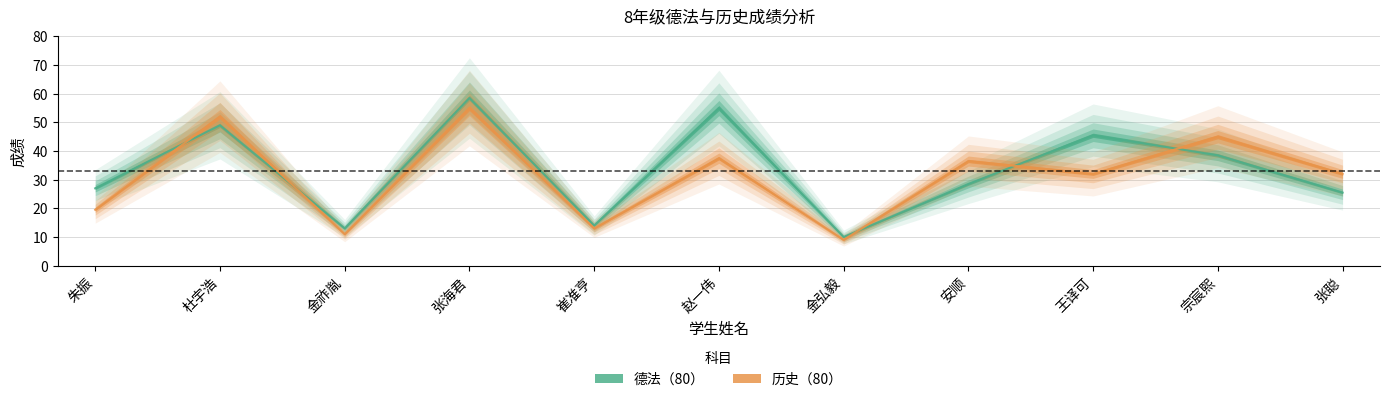

Which series changed the most between 张海君 and 张聪?

德法（80）